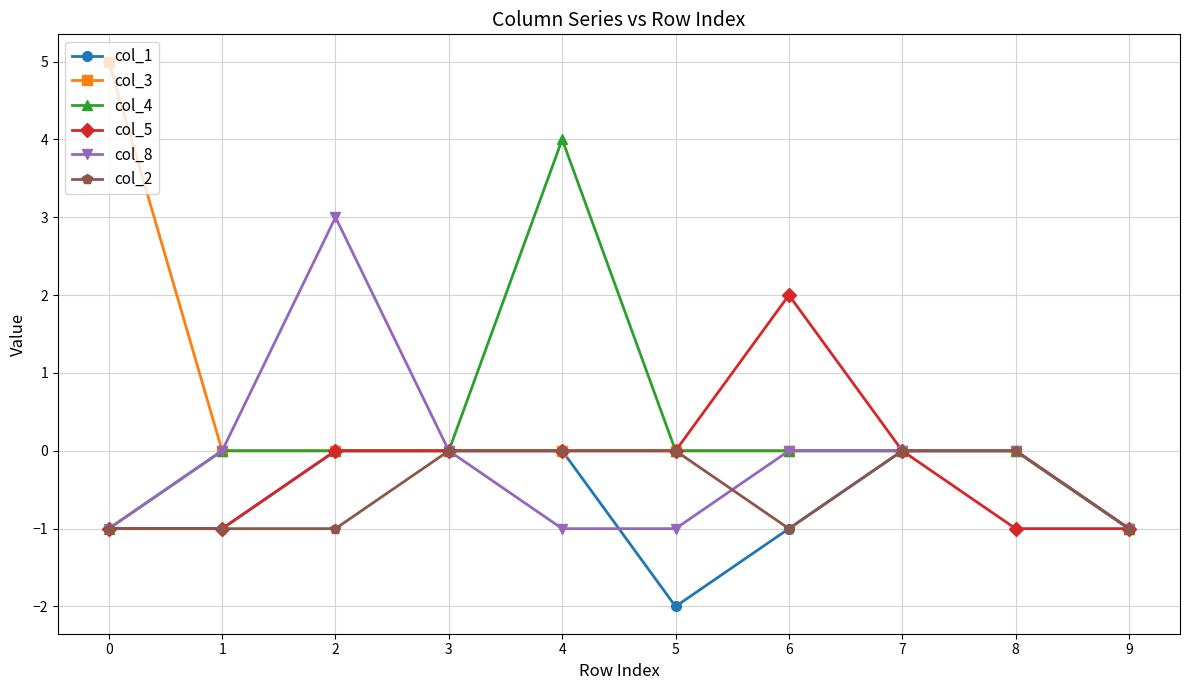

Reading left to right, extract all data points from this chart.

col_1: 0=-1	1=-1	2=0	3=0	4=0	5=-2	6=-1	7=0	8=0	9=-1
col_3: 0=5	1=0	2=0	3=0	4=0	5=0	6=0	7=0	8=0	9=-1
col_4: 0=-1	1=0	2=0	3=0	4=4	5=0	6=0	7=0	8=0	9=-1
col_5: 0=-1	1=-1	2=0	3=0	4=0	5=0	6=2	7=0	8=-1	9=-1
col_8: 0=-1	1=0	2=3	3=0	4=-1	5=-1	6=0	7=0	8=0	9=-1
col_2: 0=-1	1=-1	2=-1	3=0	4=0	5=0	6=-1	7=0	8=0	9=-1